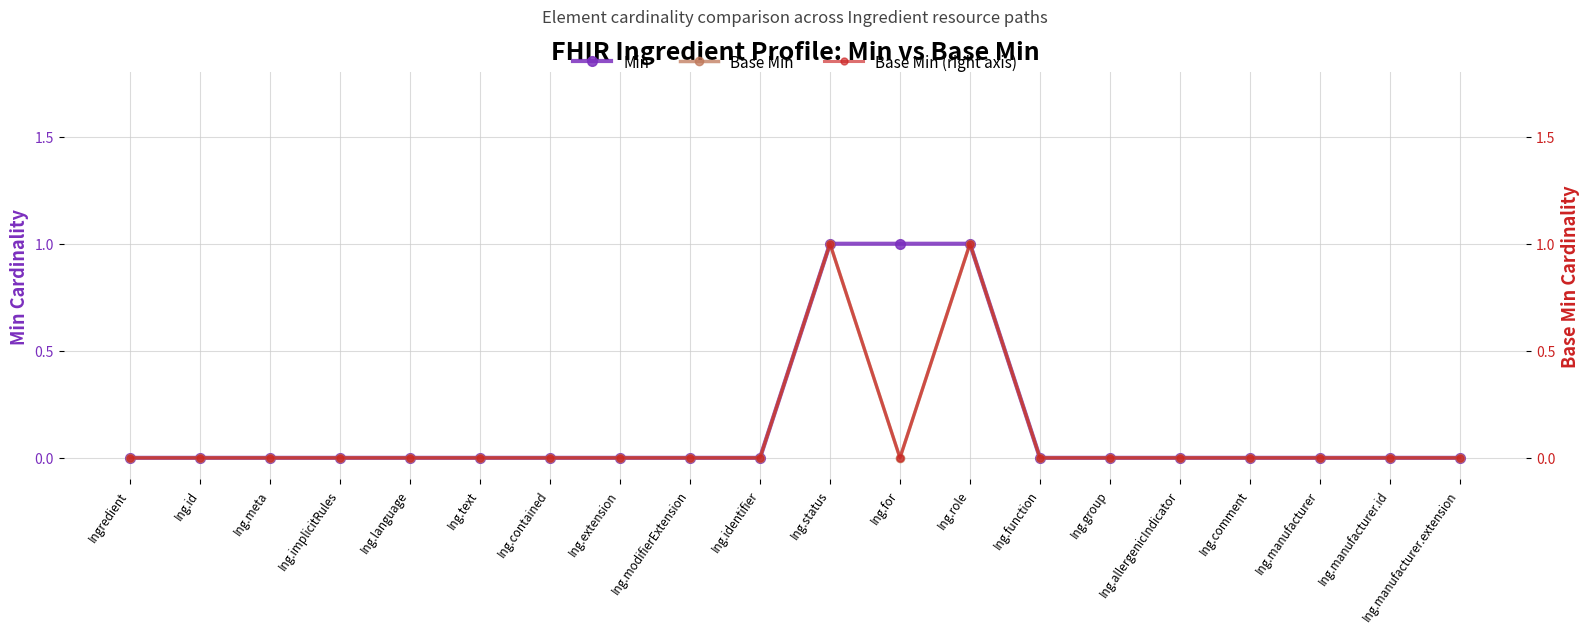

In Base Min (right), how many points are higher than both neighbors (excluding endpoints)?

2